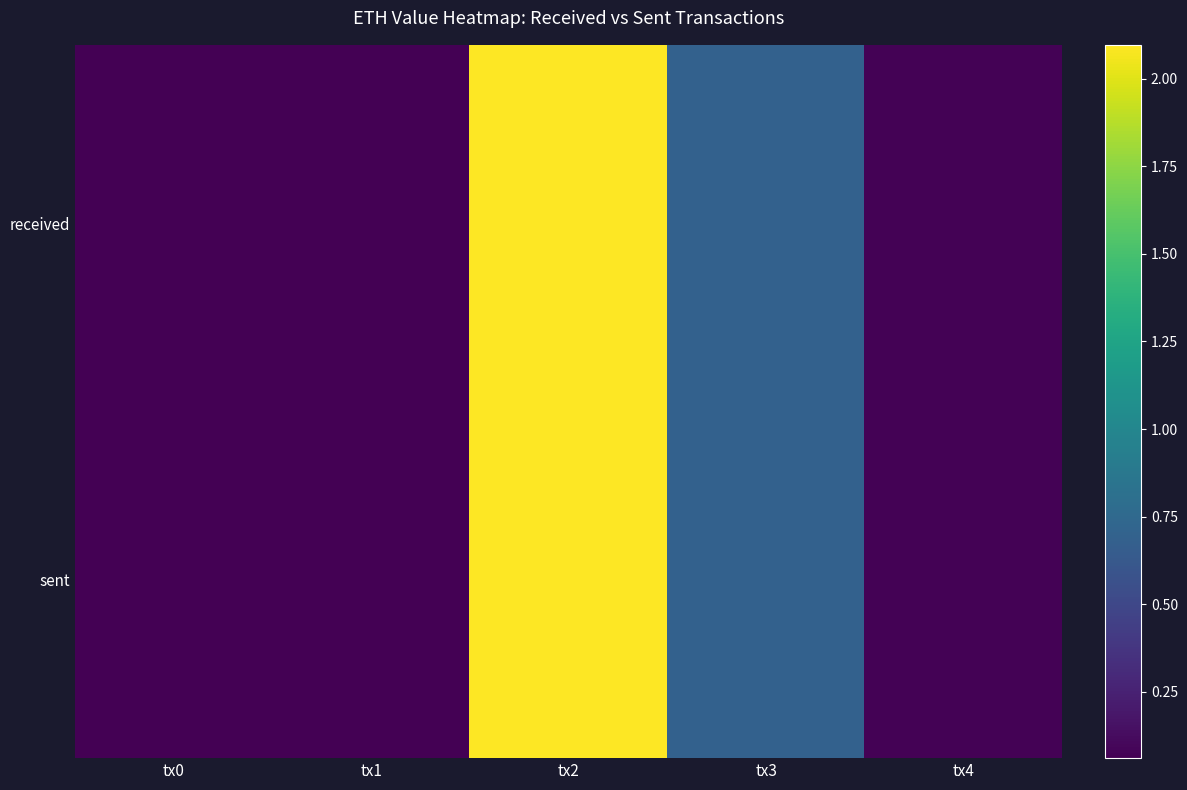

Reading left to right, extract all data points from this chart.

received: tx0=0.1	tx1=0.1	tx2=2.1	tx3=0.7	tx4=0.1
sent: tx0=0.1	tx1=0.1	tx2=2.1	tx3=0.7	tx4=0.1